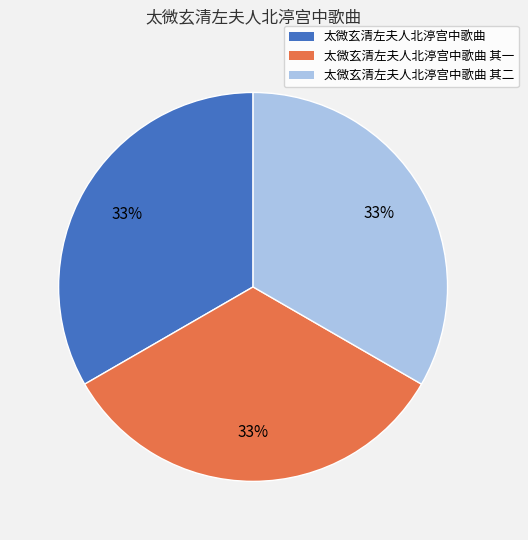

Is it true that 太微玄清左夫人北渟宫中歌曲 其二 is 20% of the pie?

False